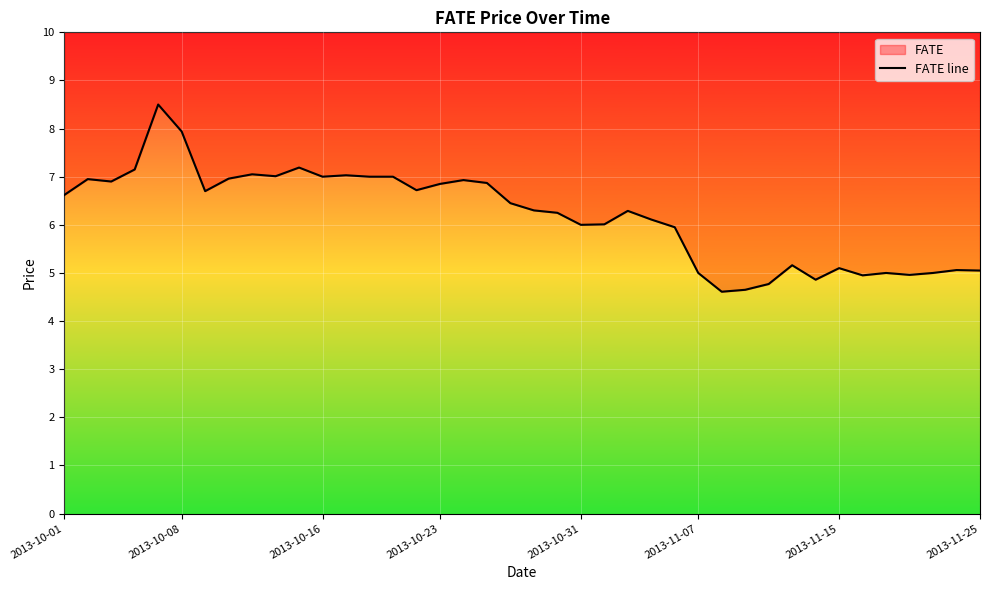

How many interior local valleys (lower than both neighbors) does the data have?

10